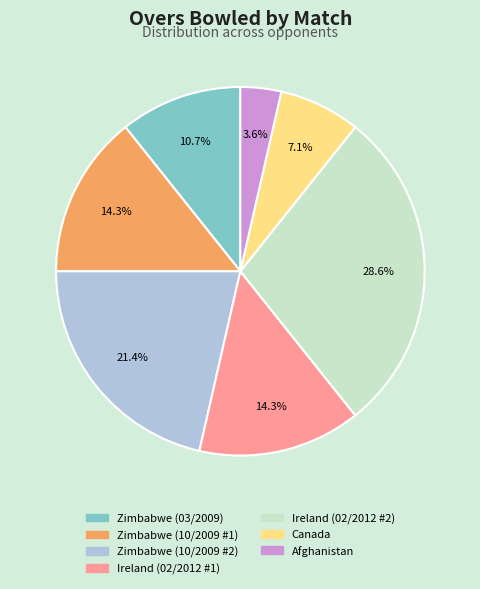

What is the smallest slice in the pie chart?

Afghanistan